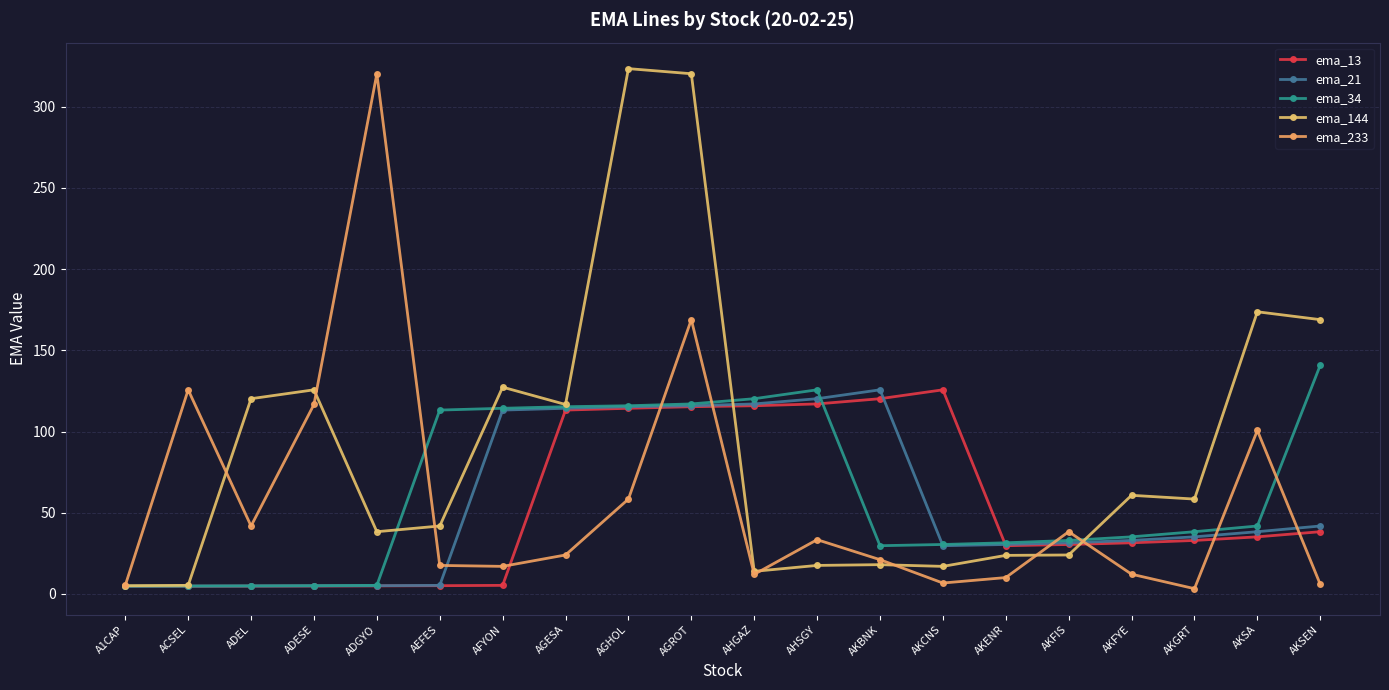

True or false: ema_13 has a value of 14.7 at AKGRT.

False